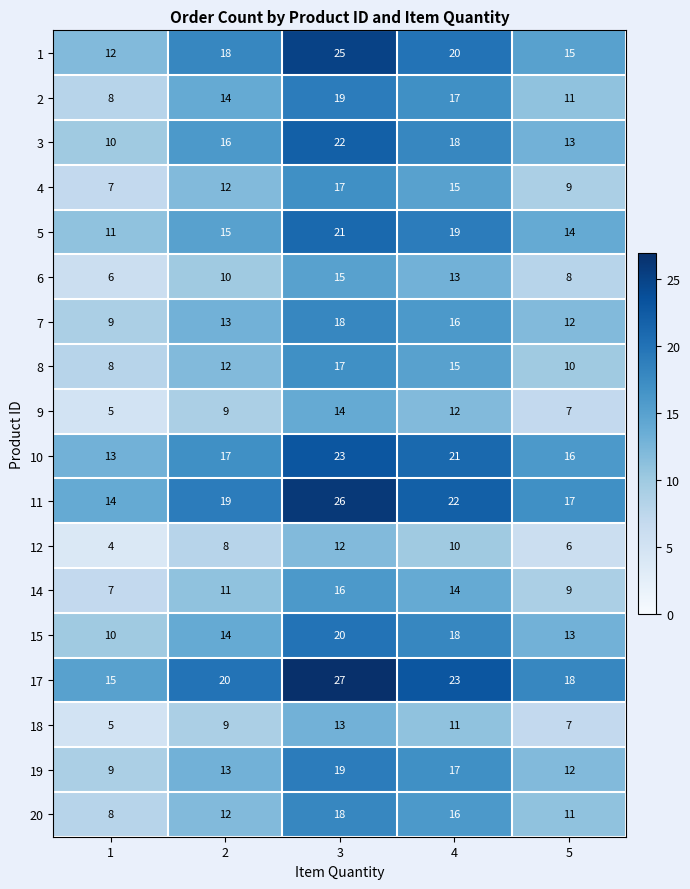

Which series has the largest total across all categories?

17